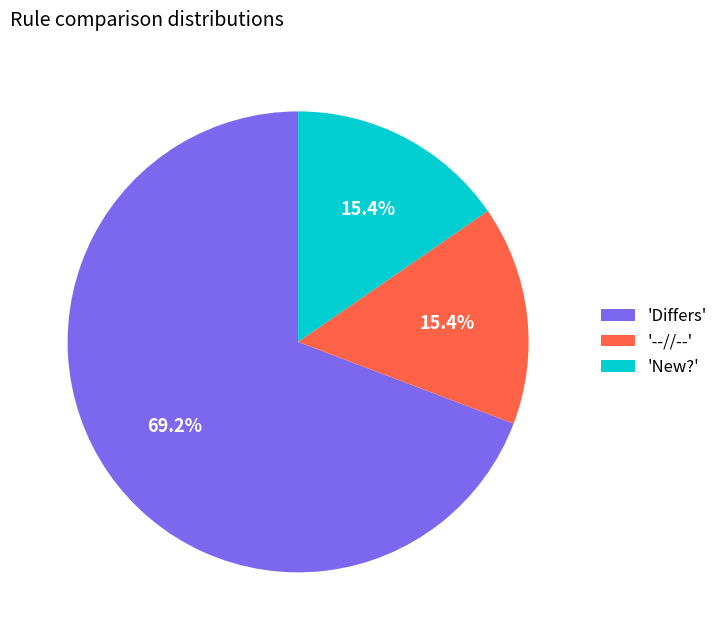

Is there a majority slice in this chart?

Yes